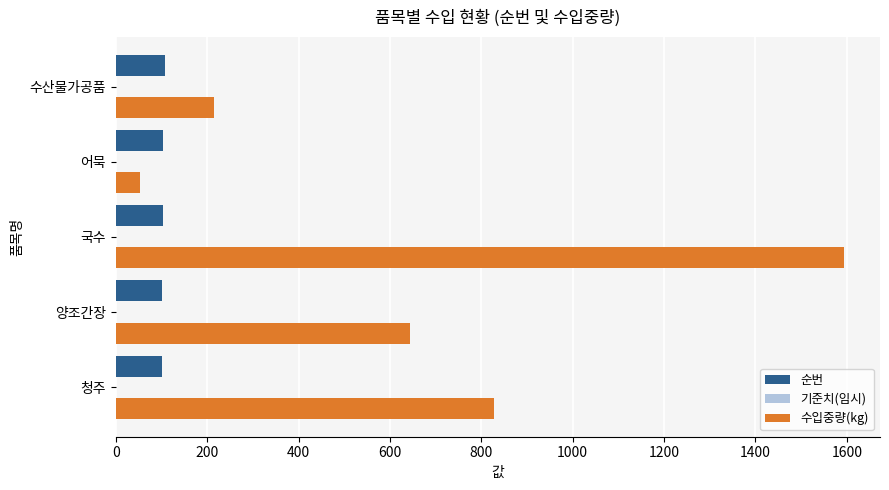

Which series has the largest range (max minus min)?

수입중량(kg)